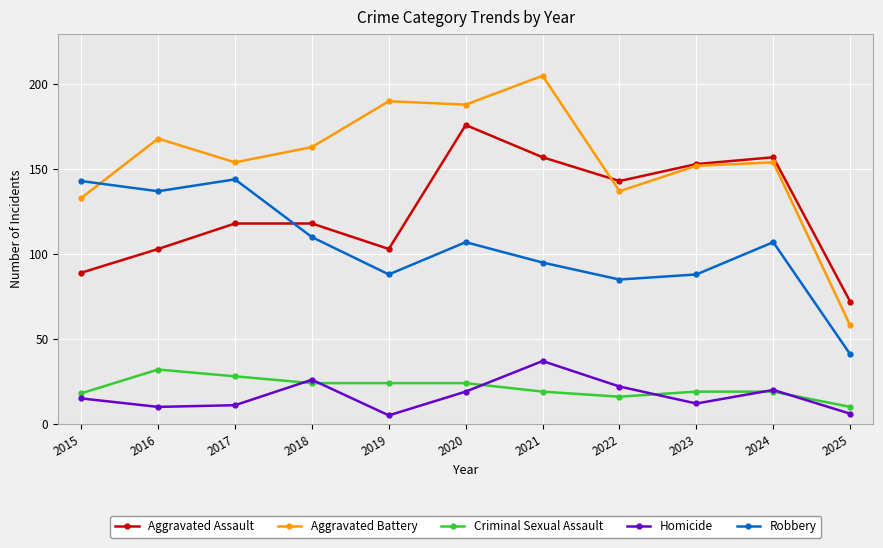

What are all the series names shown in the legend?

Aggravated Assault, Aggravated Battery, Criminal Sexual Assault, Homicide, Robbery